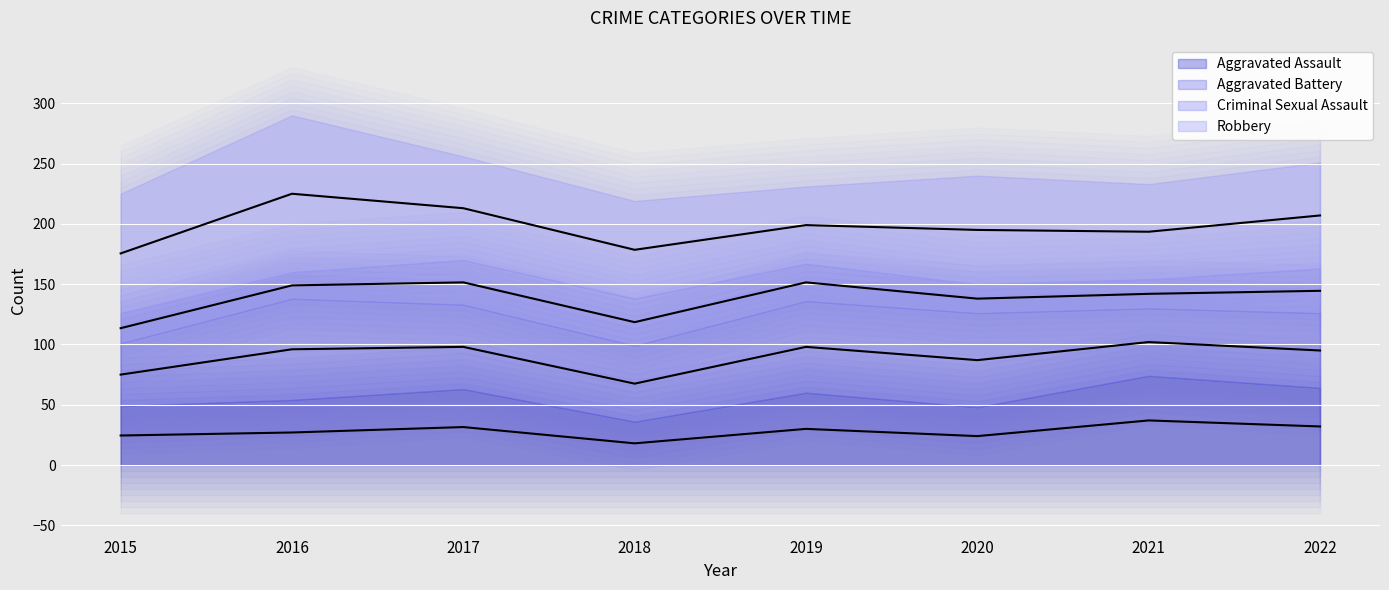

What is the value of the Criminal Sexual Assault (line) point at the 6th from the left?

138.0